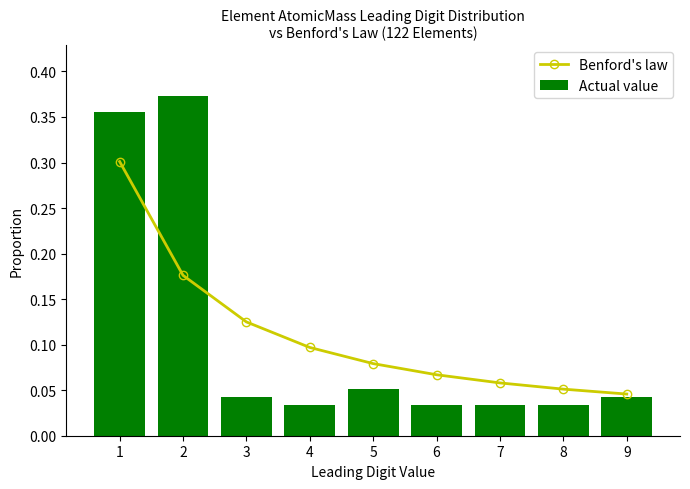

What is the sum of the Actual value values at 7 and 1?

0.4